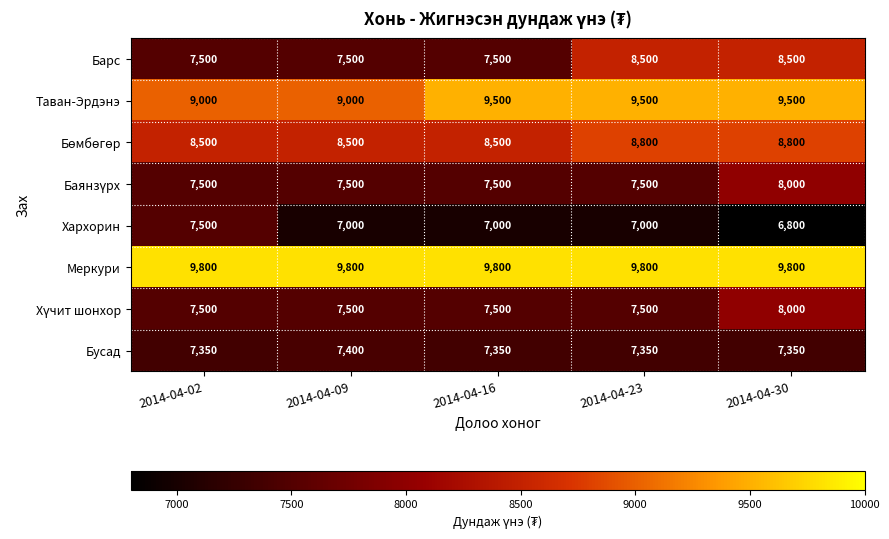

Which series has the largest total across all categories?

Меркури